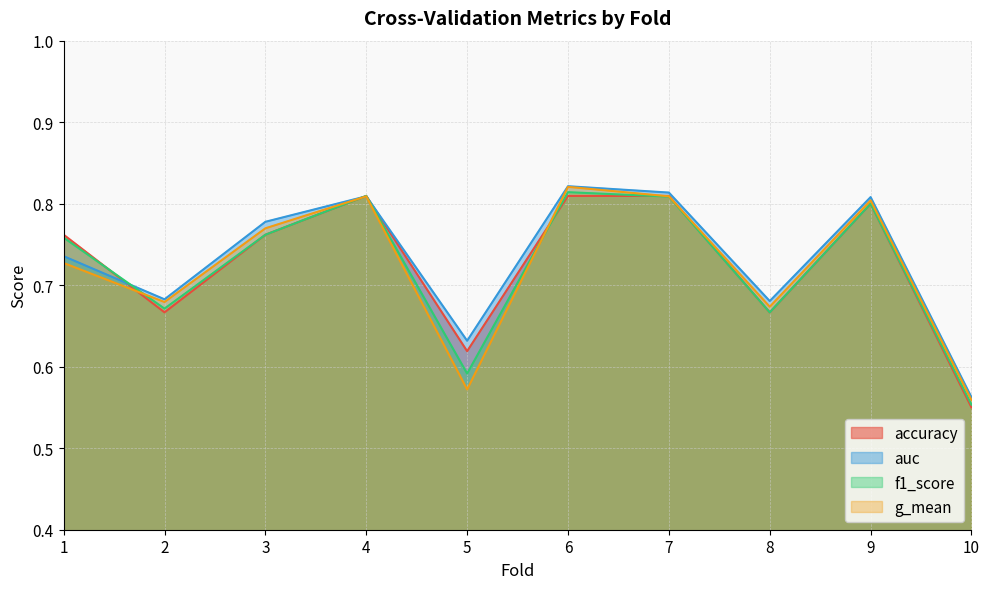

How many times do f1_score and g_mean cross each other?

3